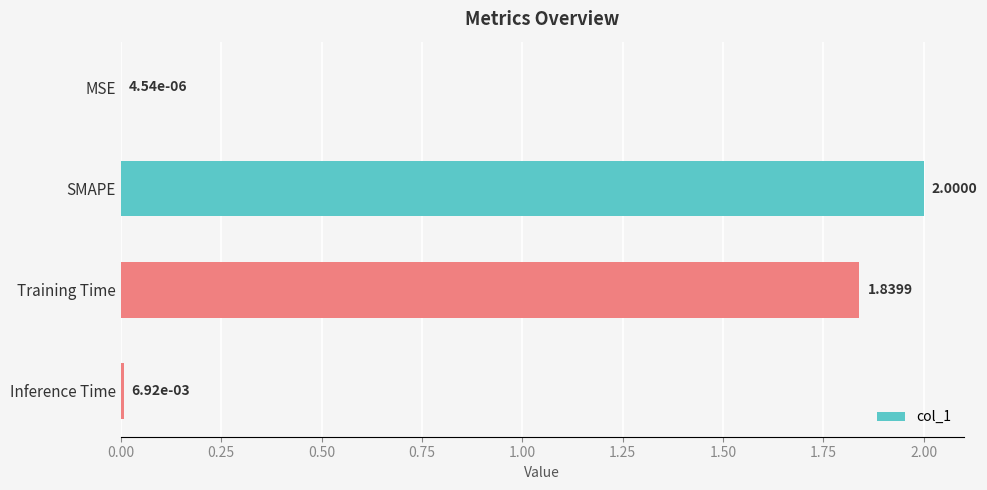

Count the number of categories in the chart.

4